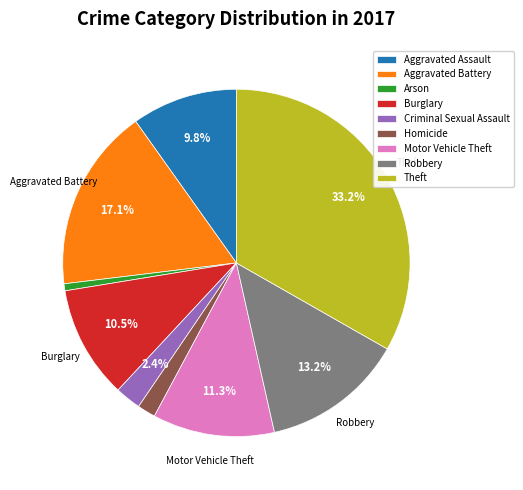

Count the number of slices in the pie.

9